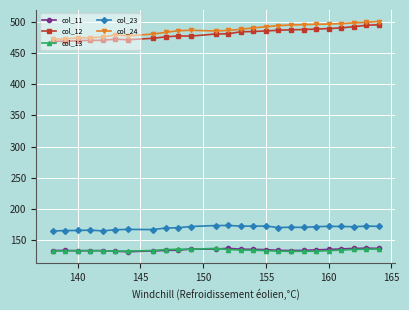

True or false: col_24 and col_23 intersect in this chart.

False